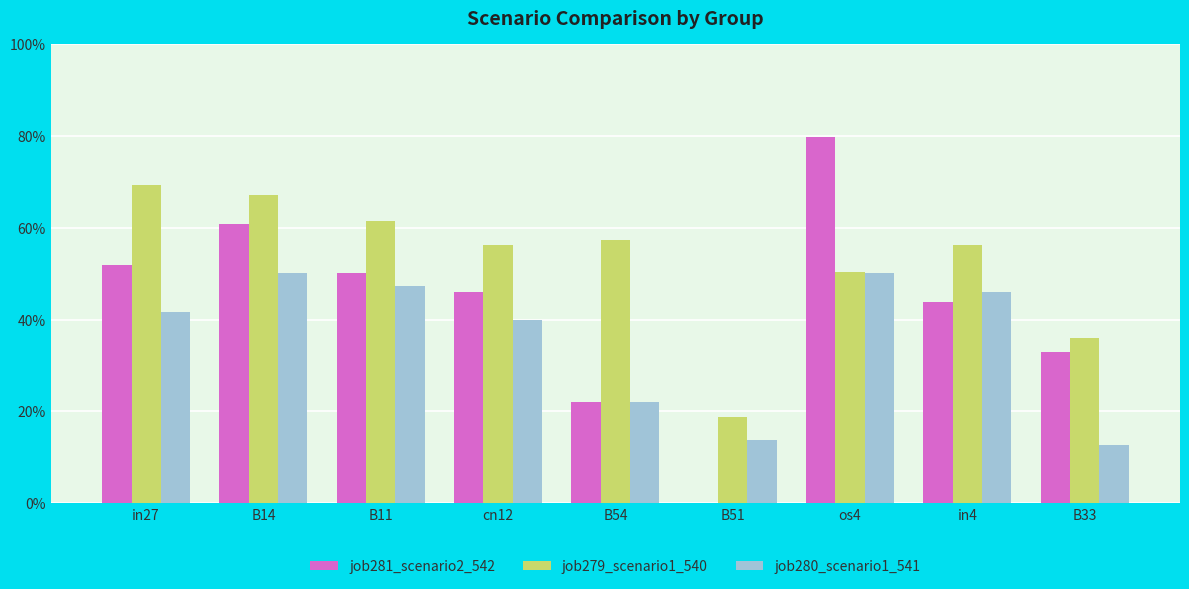

List the labels in order of job280_scenario1_541 value, smallest first.

B33, B51, B54, cn12, in27, in4, B11, B14, os4